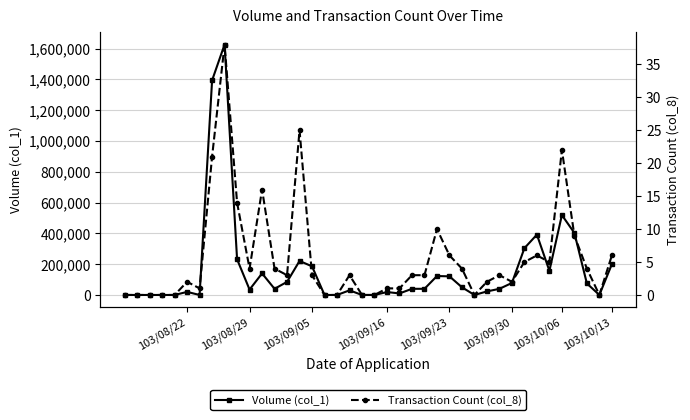

What is the average value of the Transaction Count (col_8) series?

6